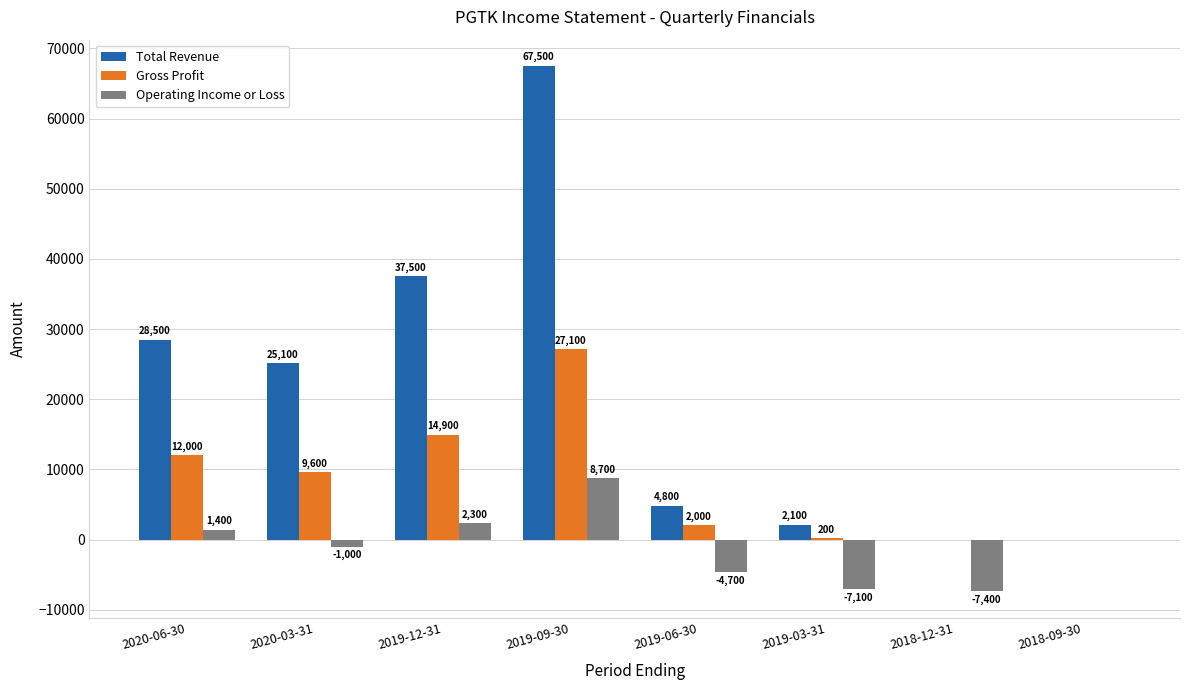

Between 2020-06-30 and 2019-12-31, which series saw the biggest shift?

Total Revenue